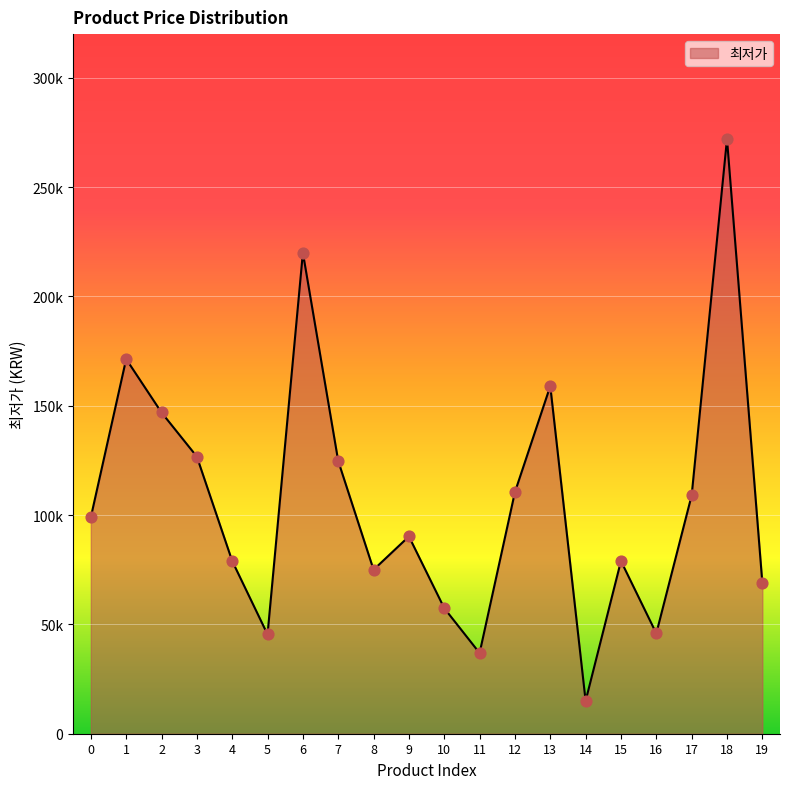

Does the chart have visible grid lines?

Yes